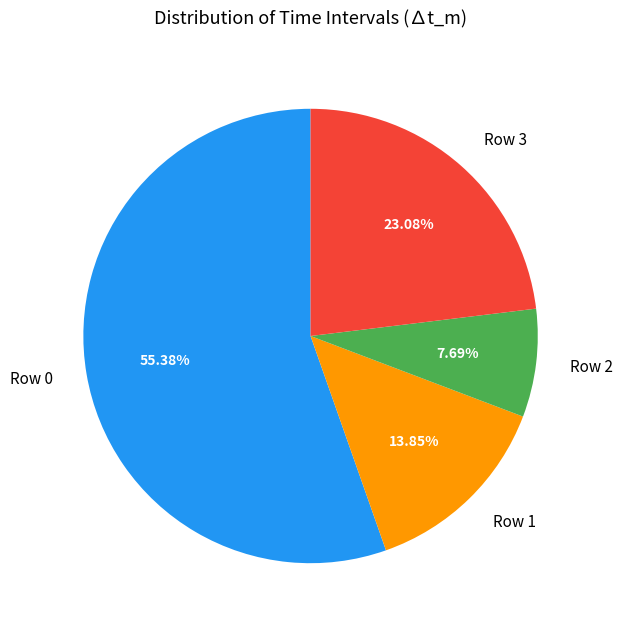

Which category has the biggest portion of the pie?

Row 0